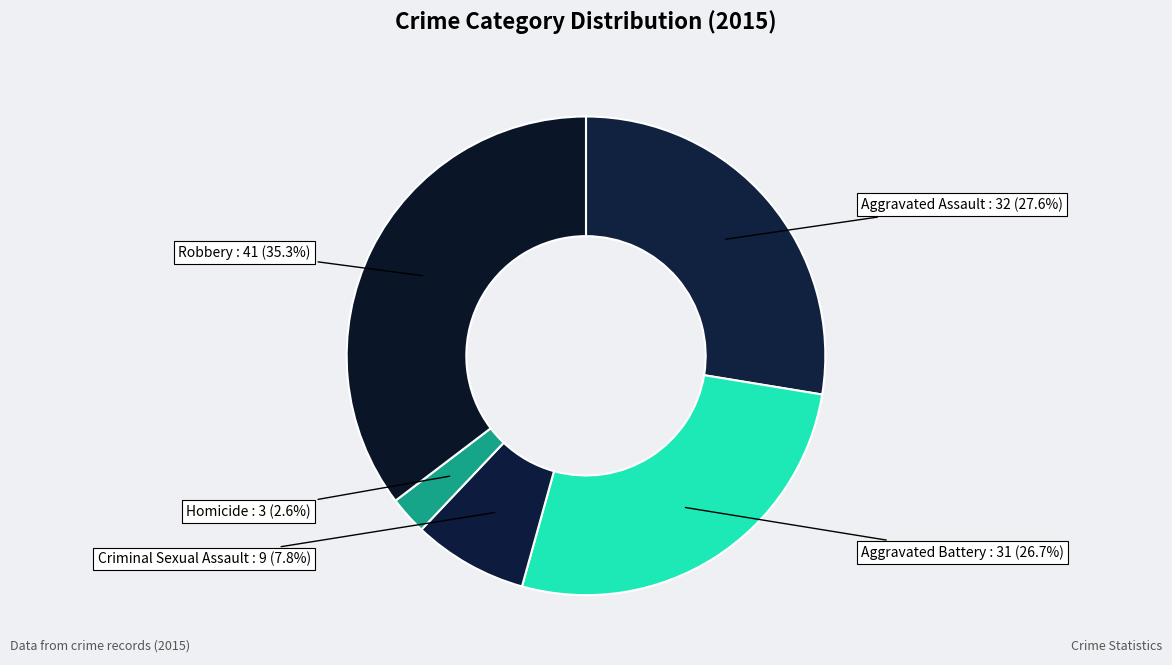

Which slice is the smallest?

Homicide